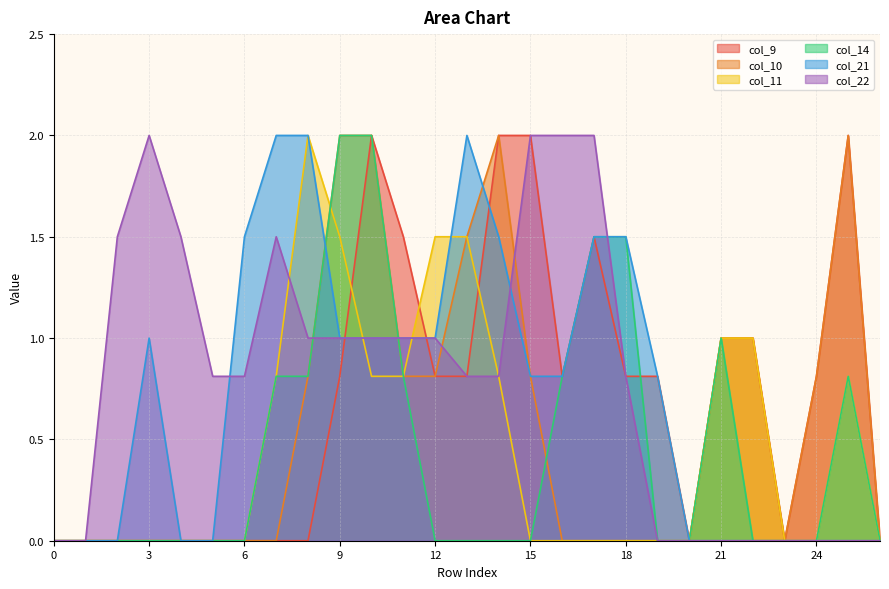

What are all the series names shown in the legend?

col_9, col_10, col_11, col_14, col_21, col_22